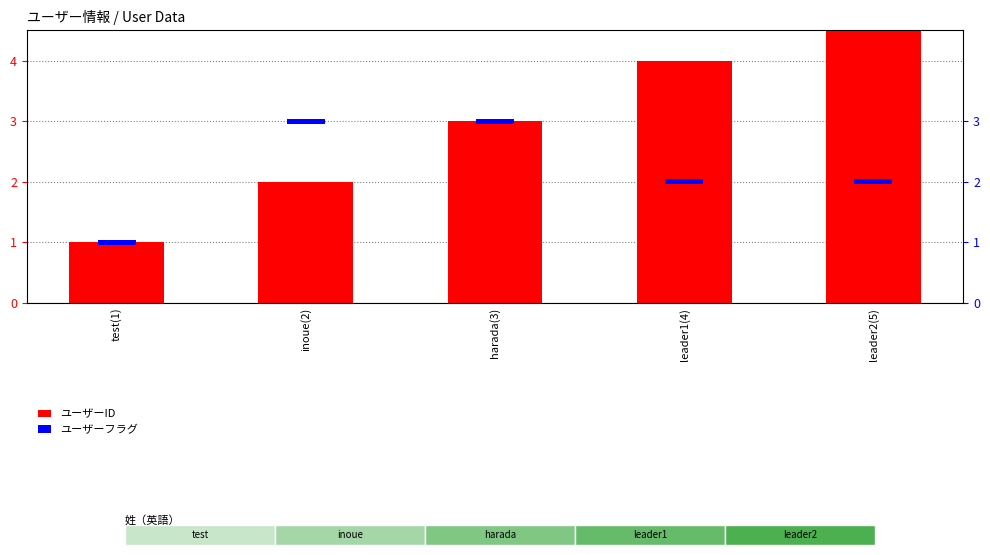

How many data points does each series have?

5